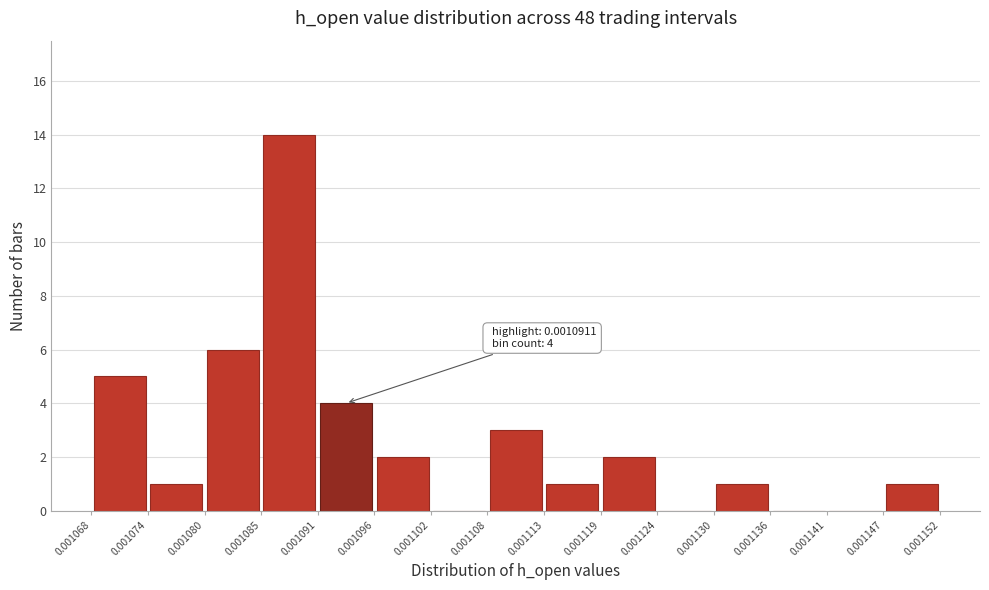

Which range on the x-axis has the tallest bar?

0.001085 to 0.001091